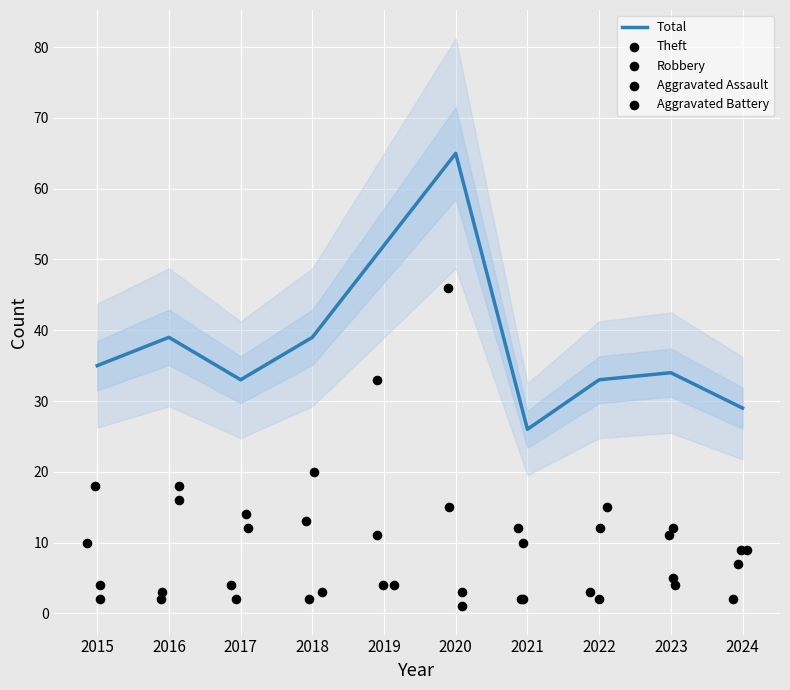

Which series reaches the maximum Y coordinate?

Total